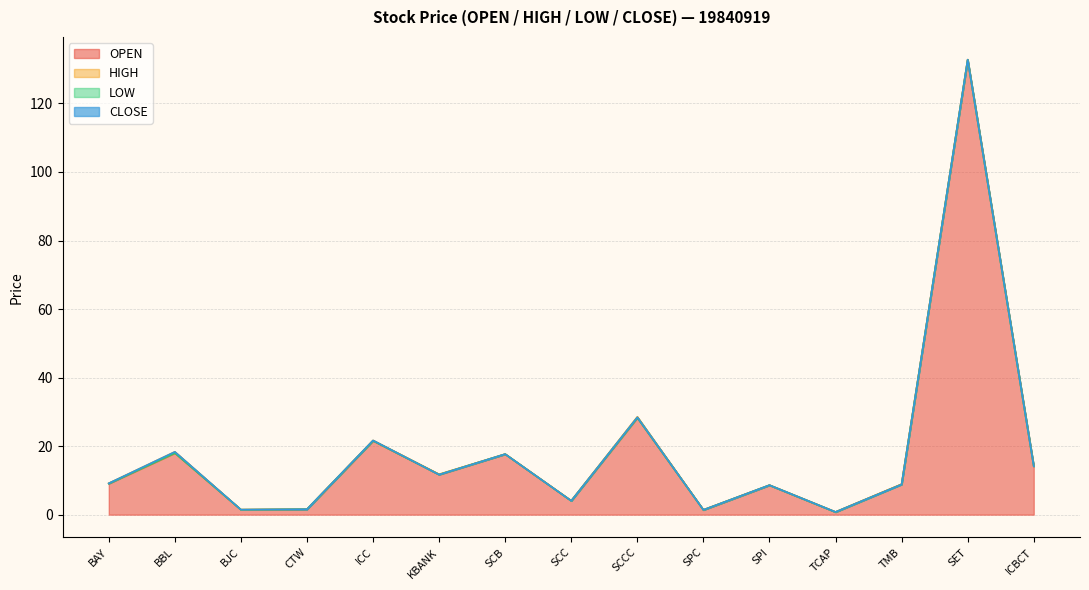

What is the label of the 15th point from the right?

BAY